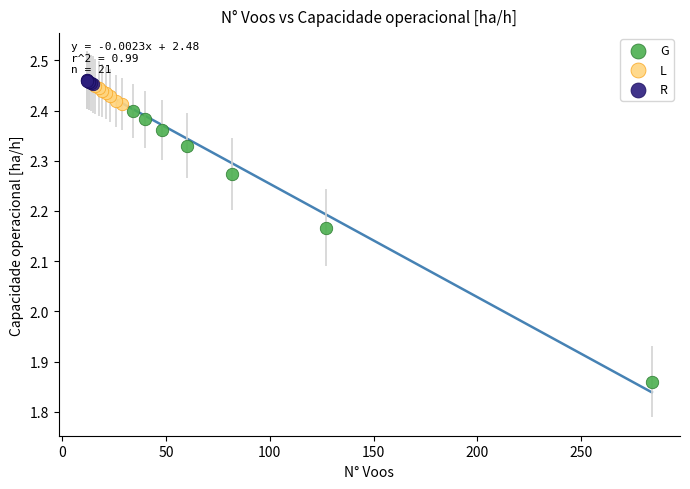

Which series reaches the minimum Y coordinate?

G